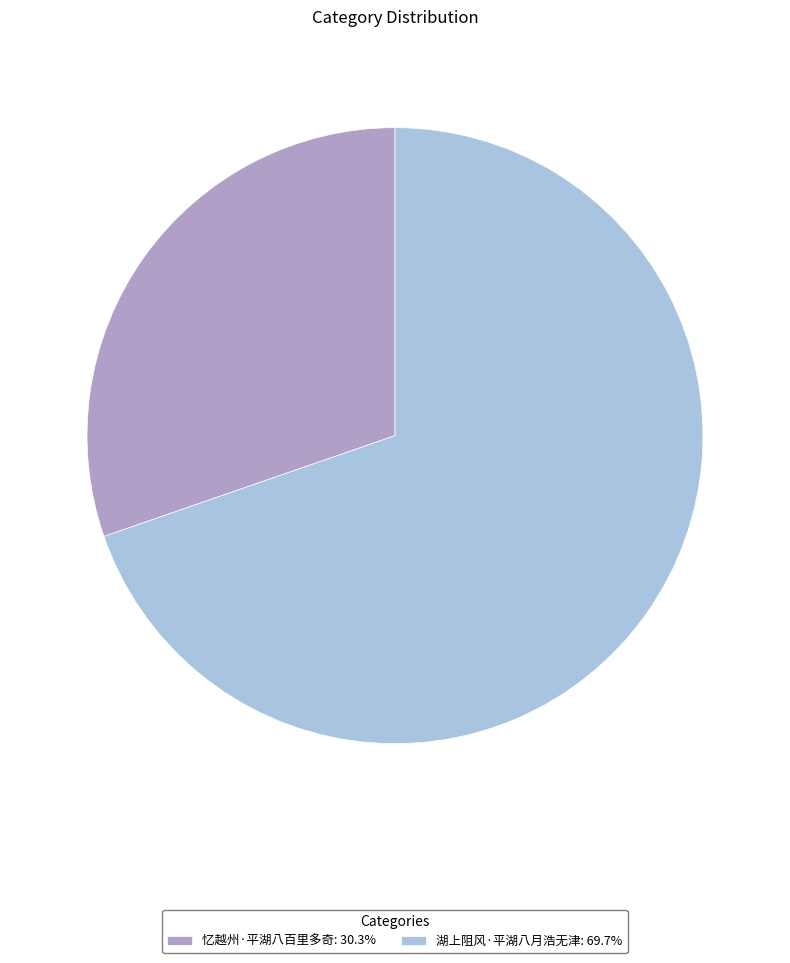

The 湖上阻风·平湖八月浩无津 slice represents 70% of the pie. True or false?

True